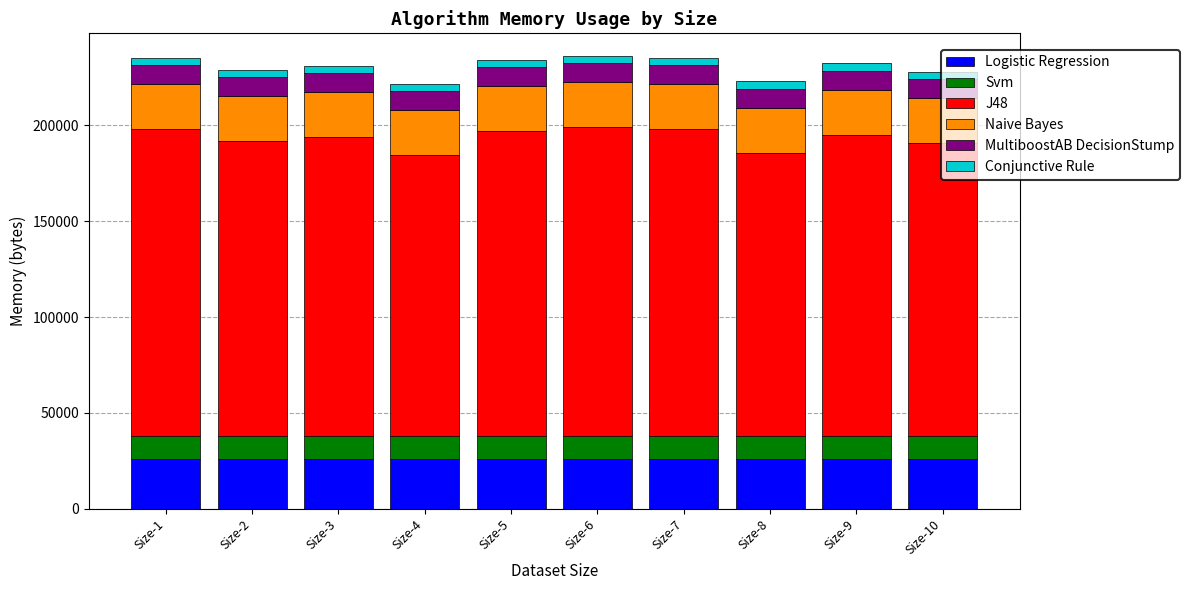

What is the maximum value for Logistic Regression?

26064